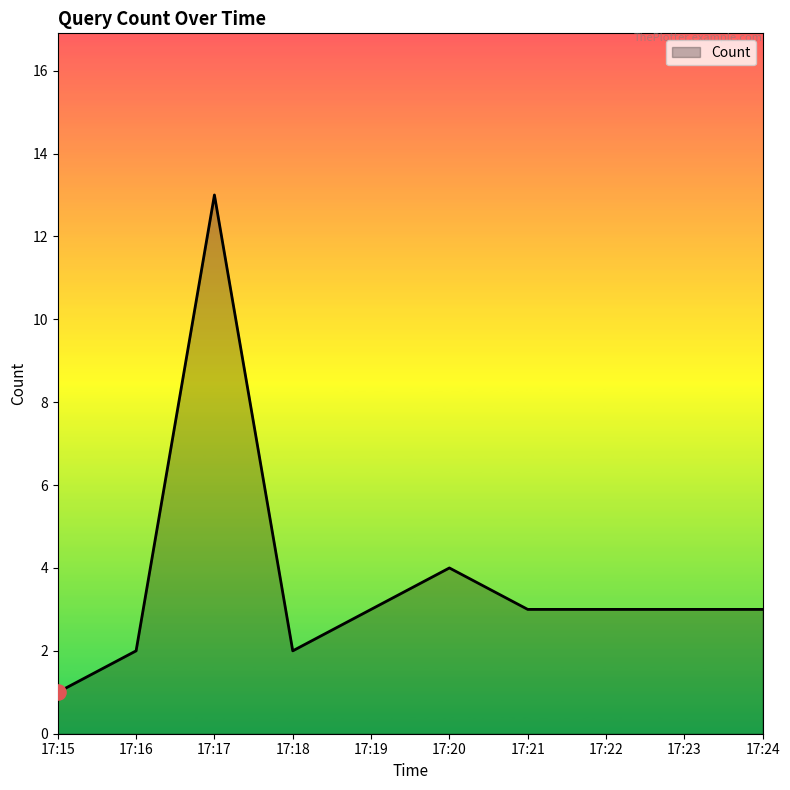

What is the change in value from 17:20 to 17:23?

-1